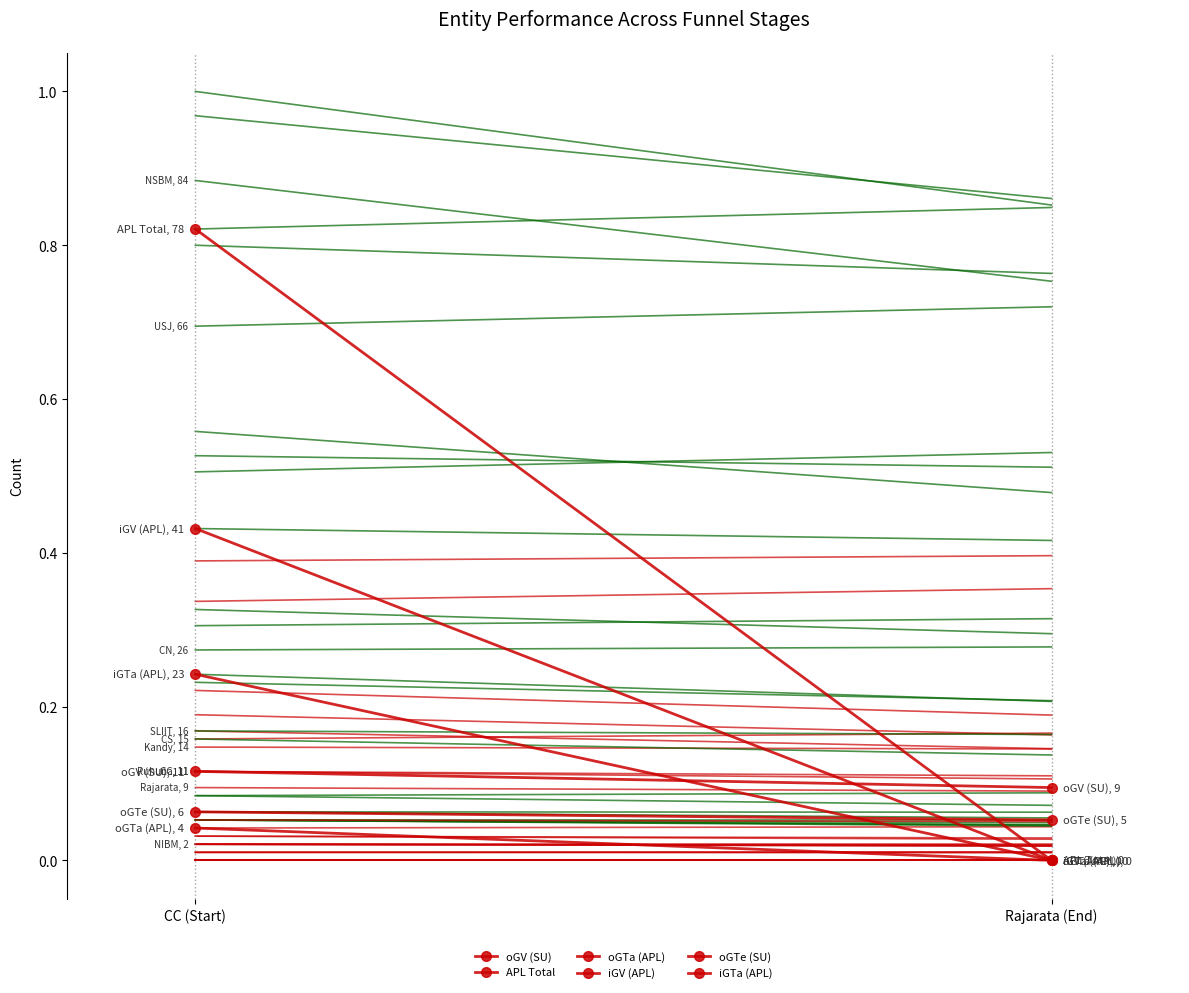

Reading left to right, extract all data points from this chart.

oGV (SU): 0.1	0.1
APL Total: 0.8	0.0
oGTa (APL): 0.0	0.0
iGV (APL): 0.4	0.0
oGTe (SU): 0.1	0.1
iGTa (APL): 0.2	0.0